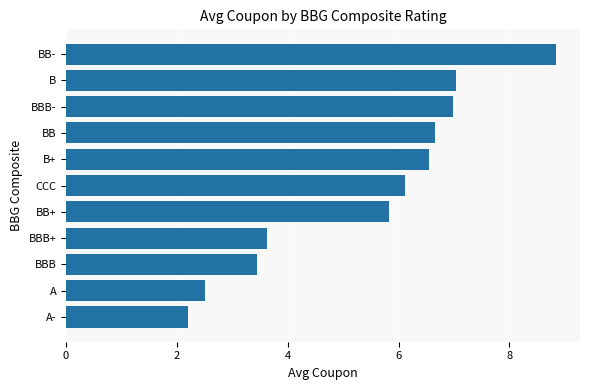

Are the bars horizontal?

Yes